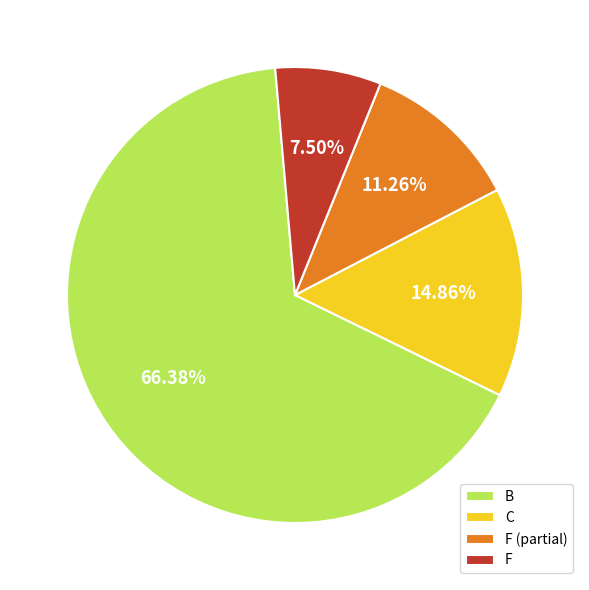

Is there any slice that represents more than half of the pie?

Yes